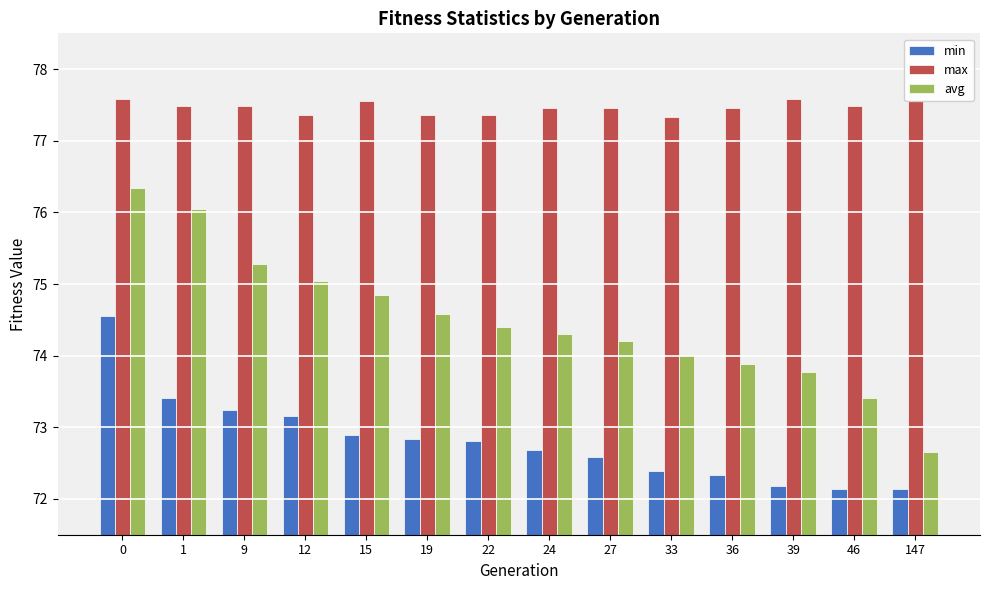

How many groups of bars are there?

14